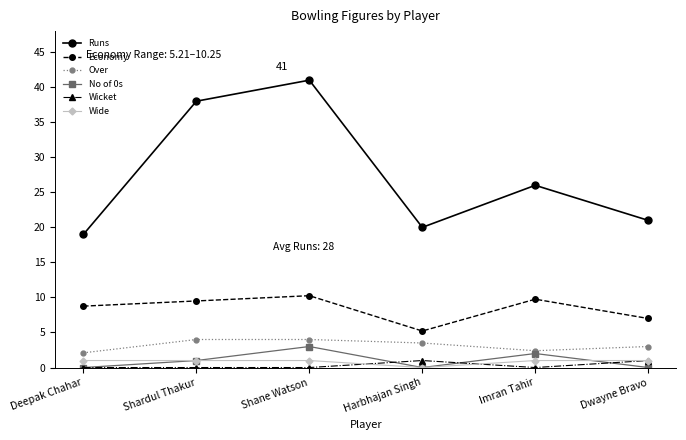

At which category is the sum across all series the highest?

Shane Watson